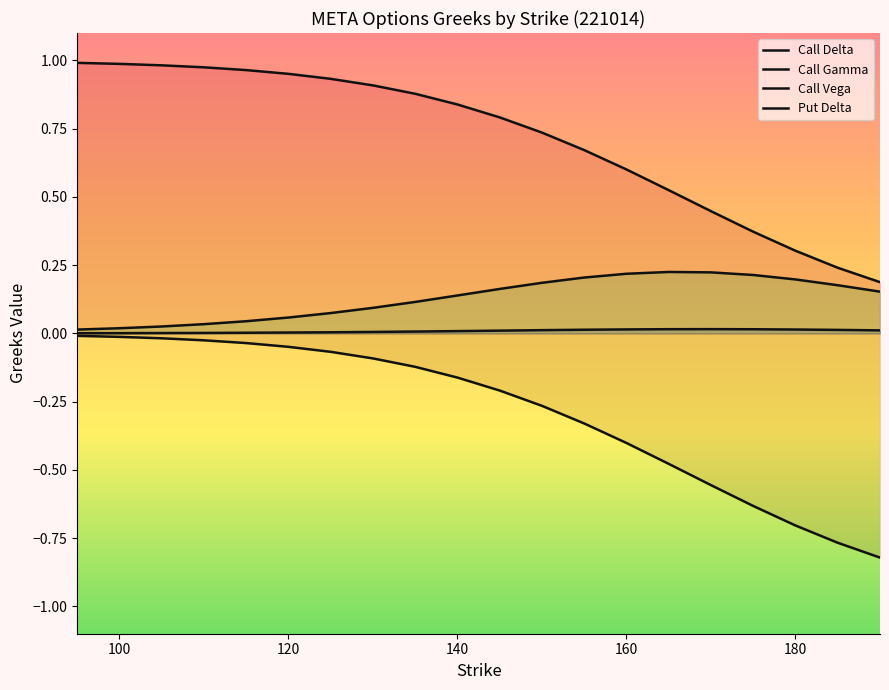

Does the chart display data point markers on the line(s)?

No